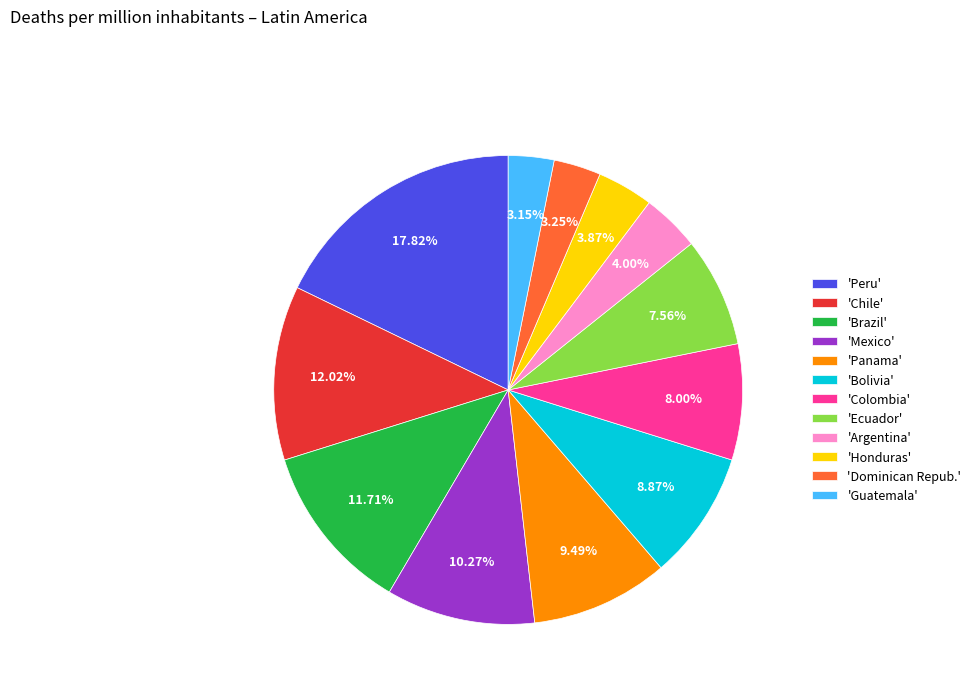

How many segments does this pie chart have?

12